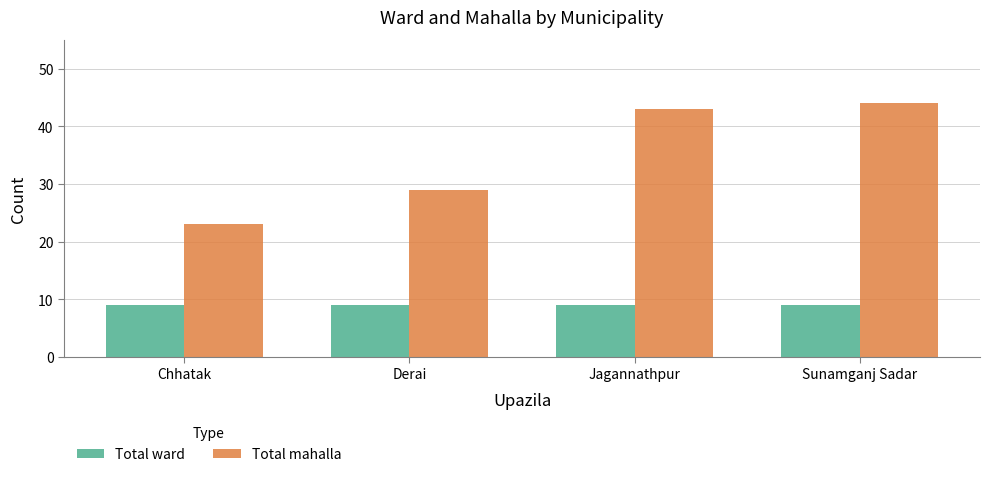

What is the highest value of the Total mahalla series?

44